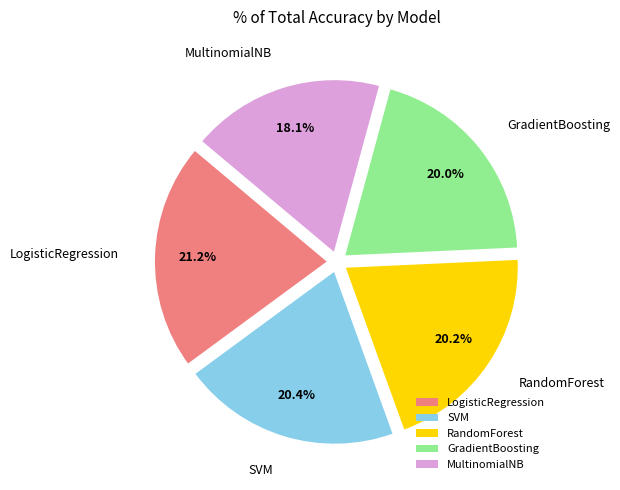

What percentage is NOT represented by RandomForest?

79.8%